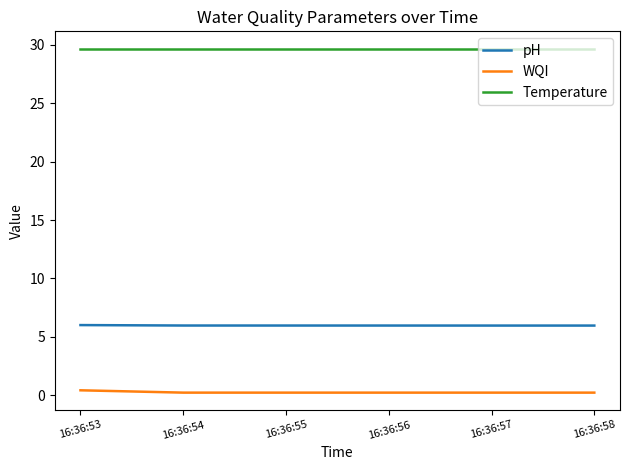

Does the chart have visible grid lines?

No